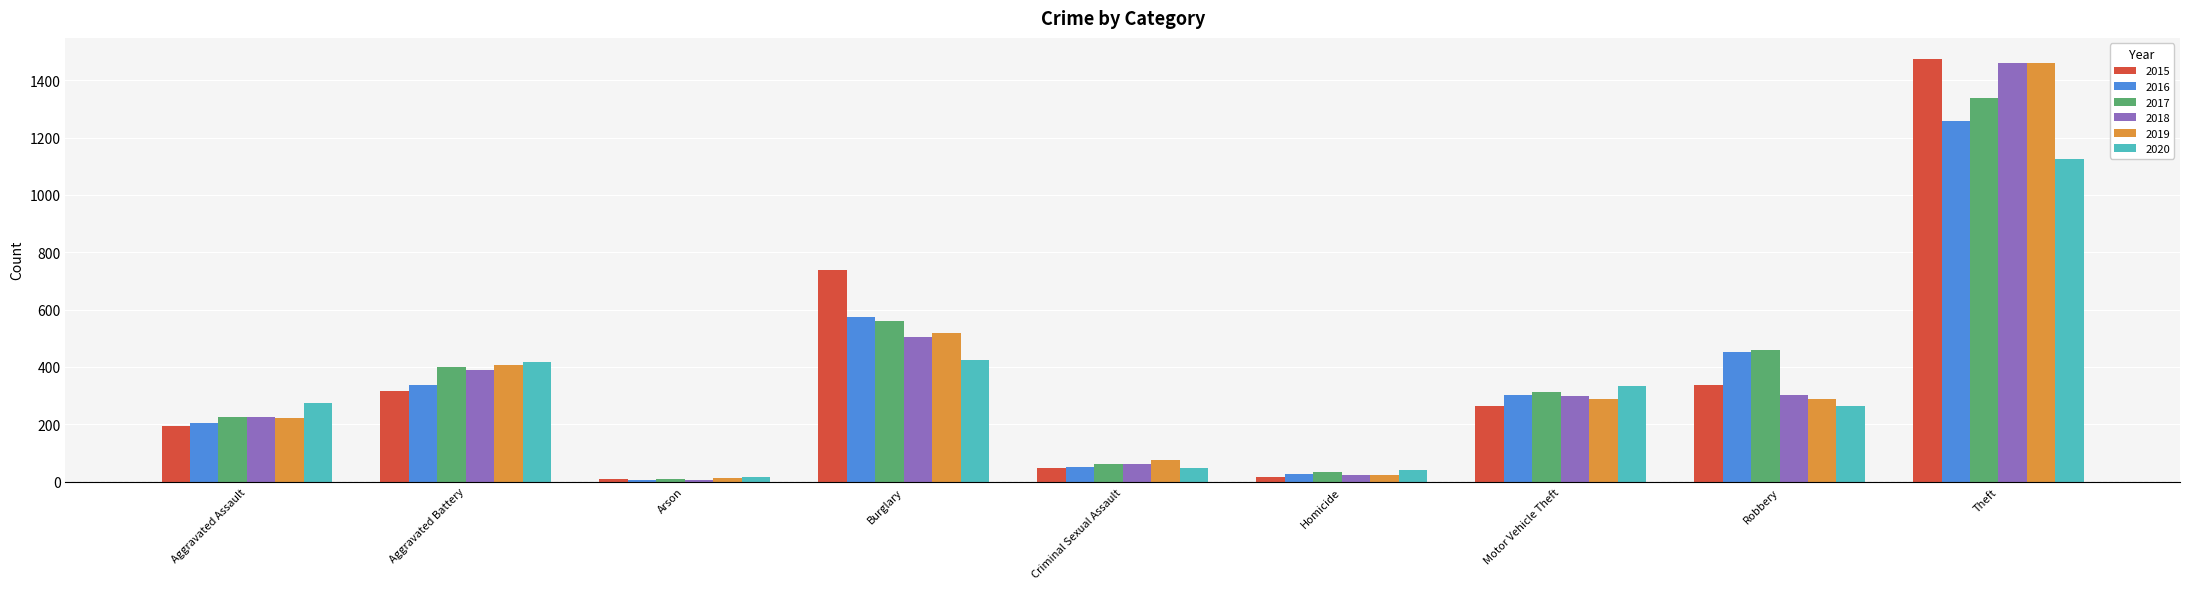

What is the sum of all 2015 values?

3392